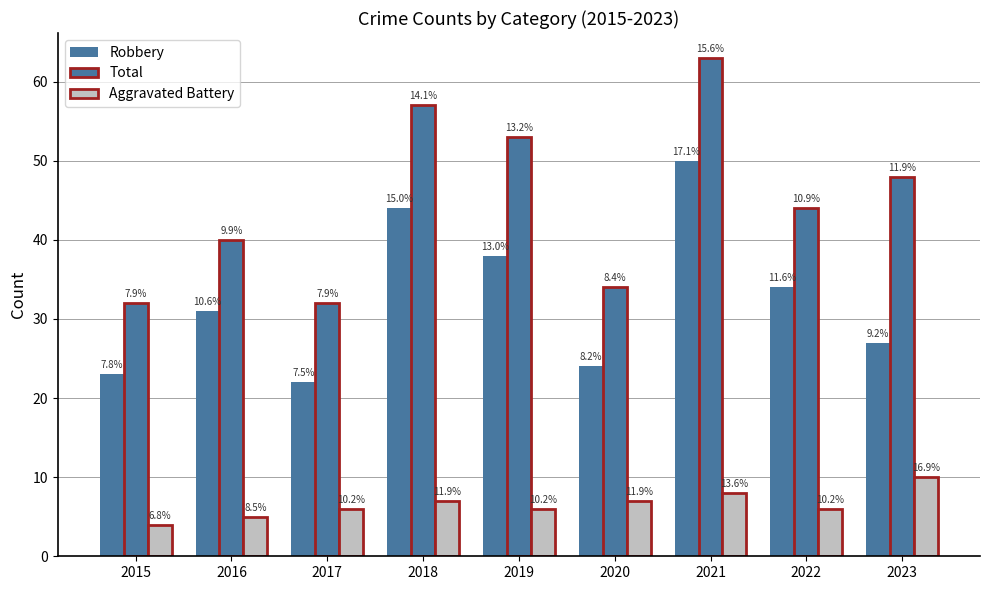

Which category has the lowest value across all series?

2015